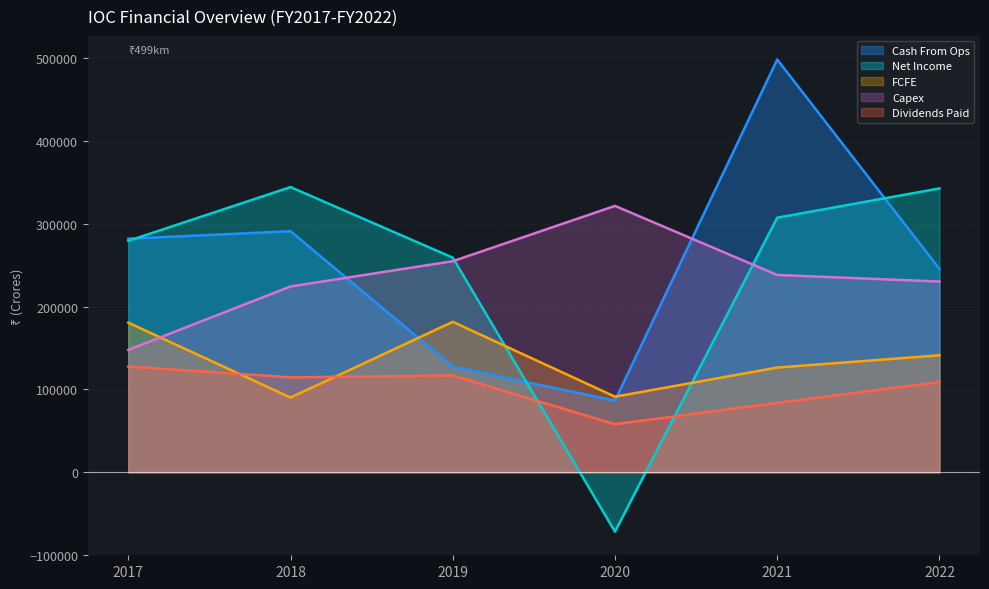

How many data points in IOC_NetIncome are less than 307507?

3